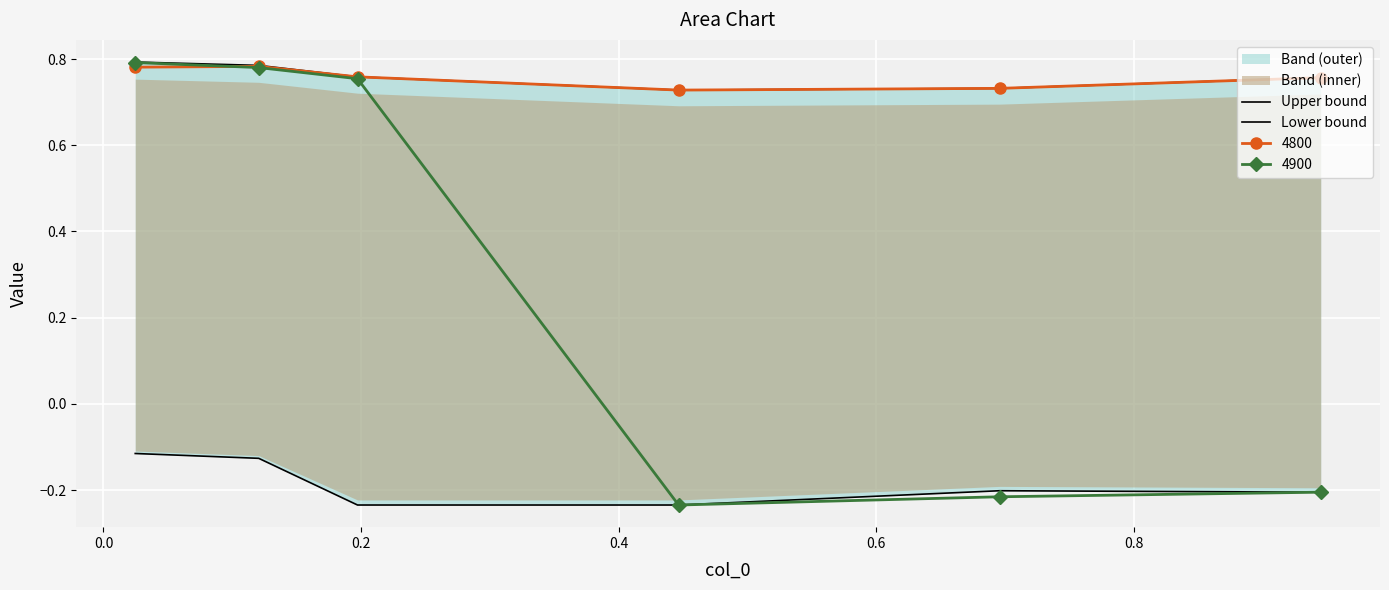

In 4900, how many points are lower than both neighbors (excluding endpoints)?

1